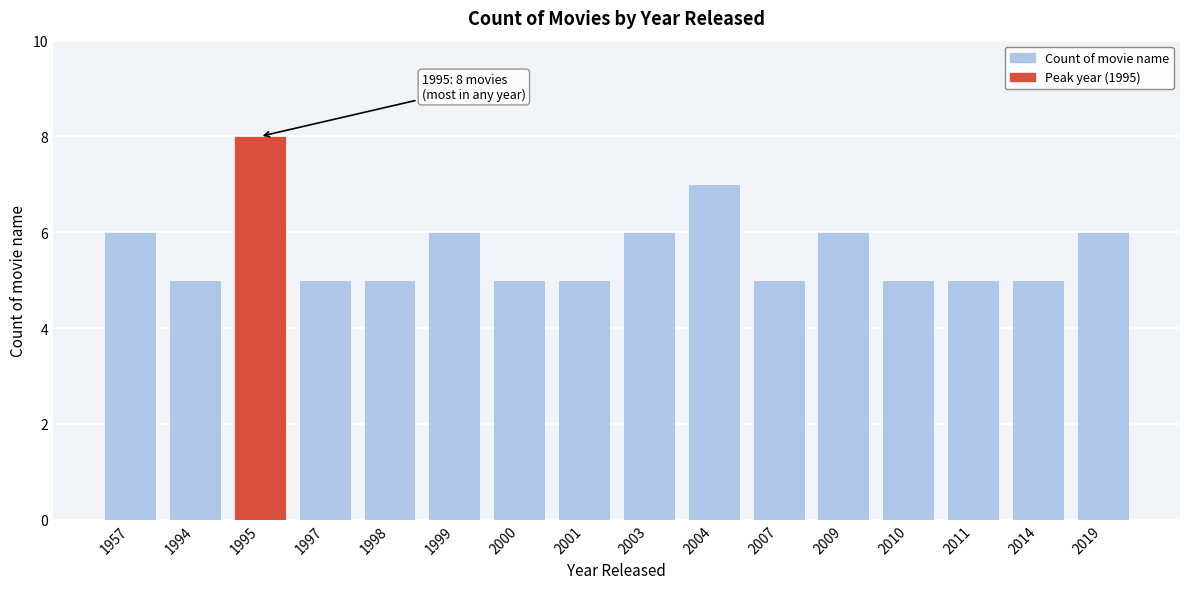

Reading left to right, what are all the values shown in this chart?

6	5	8	5	5	6	5	5	6	7	5	6	5	5	5	6